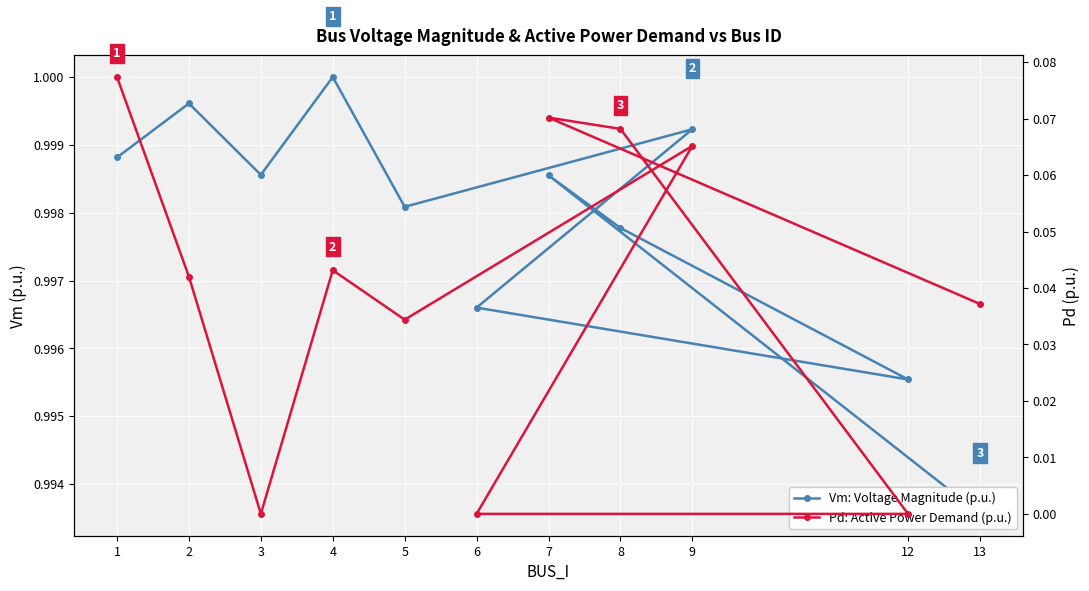

Where is the first local minimum for Vm: Voltage Magnitude (p.u.)?

3